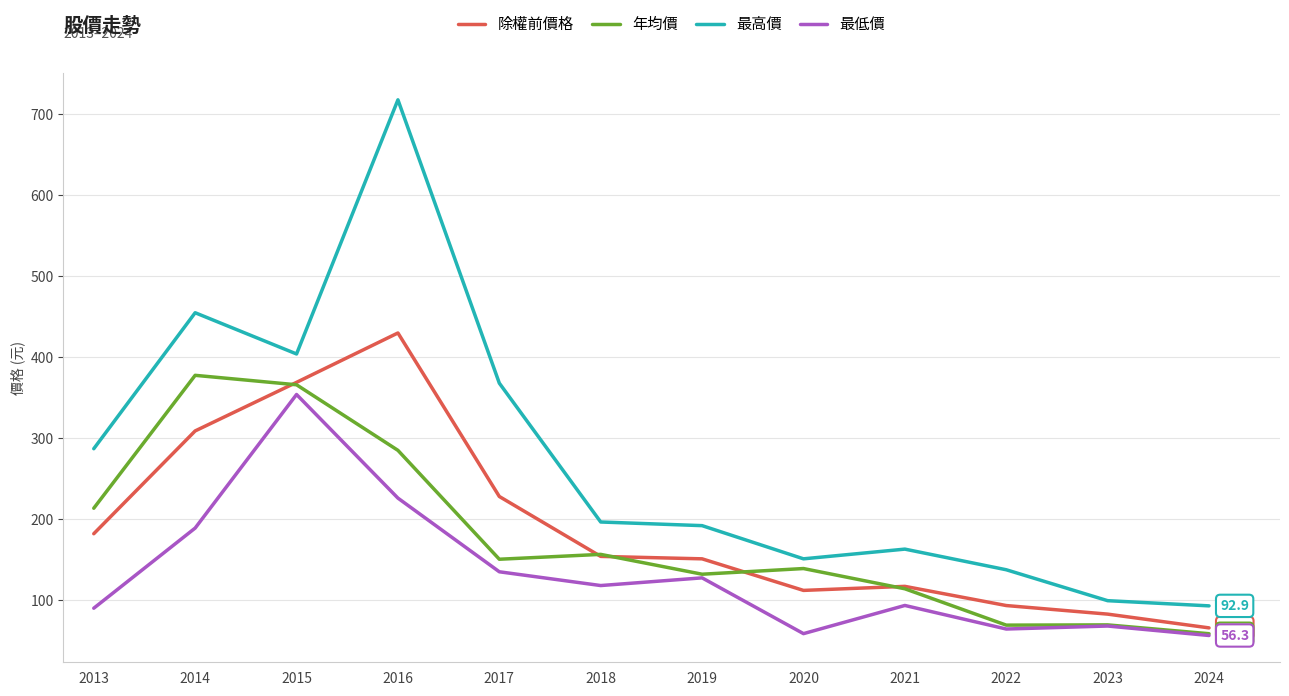

What is the difference between the highest and lowest values at 2021?

69.6